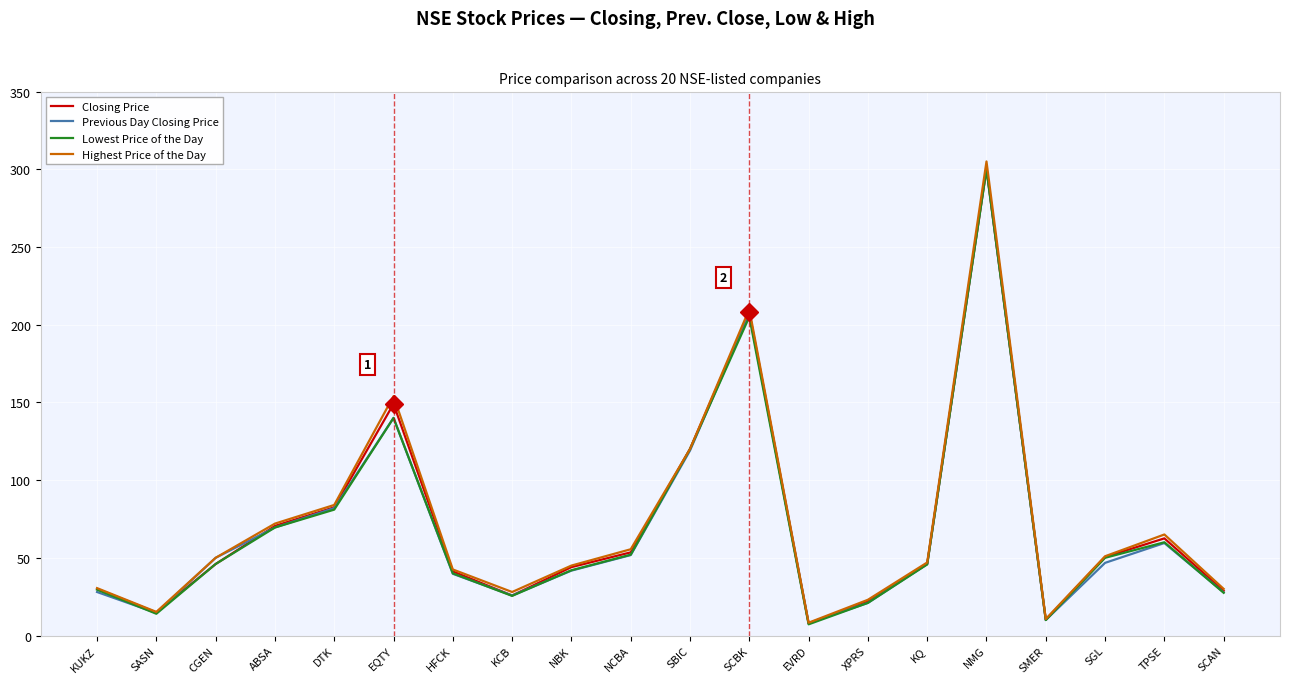

Which series has the largest range (max minus min)?

Highest Price of the Day